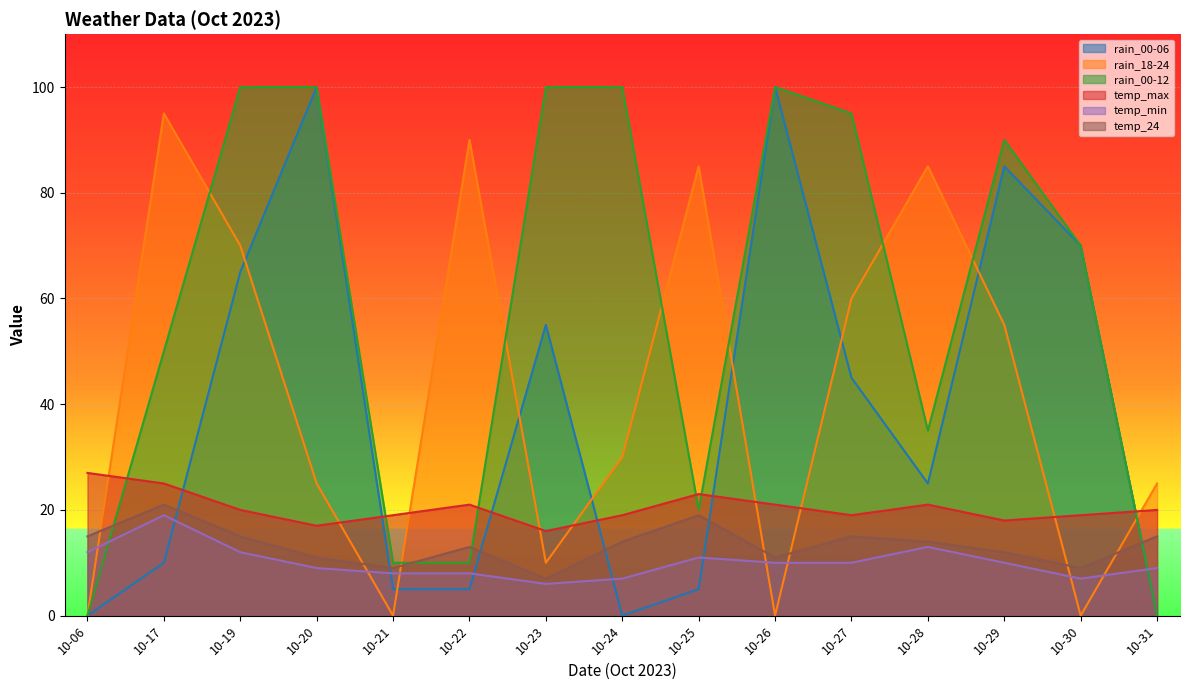

Which series has the largest total across all categories?

rain_00-12